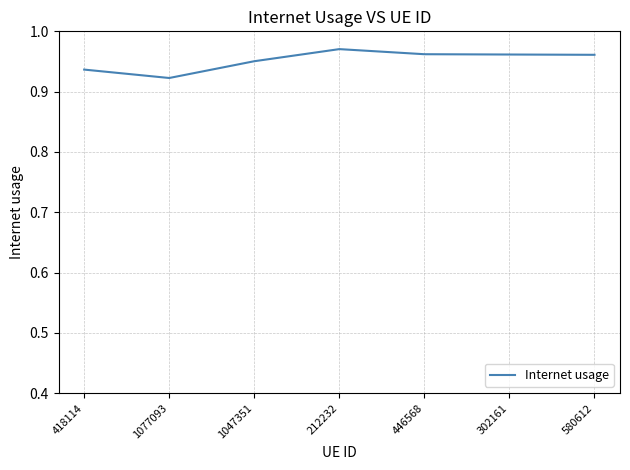

How many values are between 0 and 1?

7